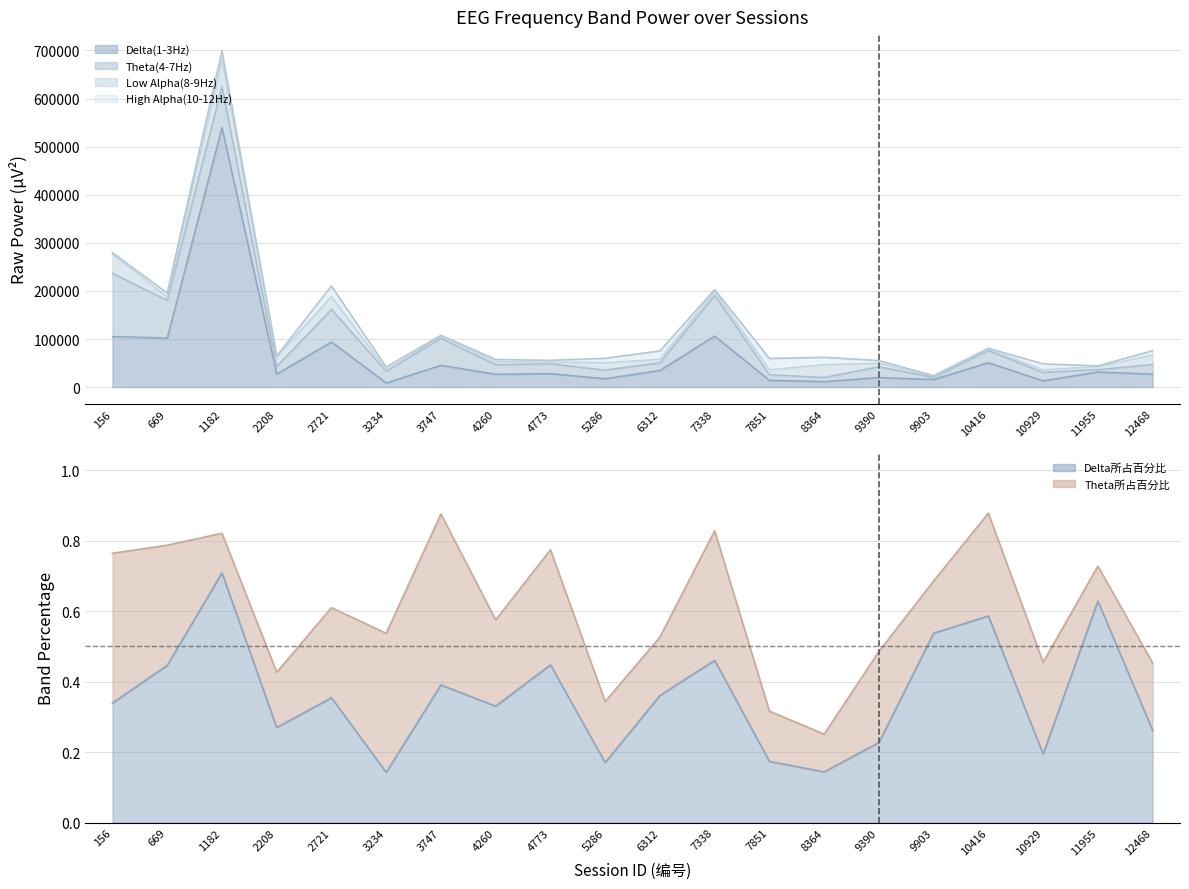

Reading right to left, transcribe all the data shown in this chart.

Delta(1-3Hz): 12468=27049.0	11955=31619.0	10929=13063.0	10416=50856.0	9903=15843.0	9390=19851.0	8364=11520.0	7851=14177.0	7338=106316.0	6312=34723.0	5286=17546.0	4773=28021.0	4260=26816.0	3747=45386.0	3234=8794.0	2721=93946.0	2208=27218.0	1182=539566.0	669=102163.0	156=105170.0
Theta(4-7Hz): 12468=19817.0	11955=4987.0	10929=17475.0	10416=25306.0	9903=4370.0	9390=22567.0	8364=8588.0	7851=11645.0	7338=84933.0	6312=15950.0	5286=17881.0	4773=20441.0	4260=19879.0	3747=56379.0	3234=24323.0	2721=67749.0	2208=15830.0	1182=85529.0	669=78142.0	156=131662.0
Low Alpha(8-9Hz): 12468=19860.0	11955=6203.0	10929=5589.0	10416=2695.0	9903=2284.0	9390=7251.0	8364=26470.0	7851=10421.0	7338=8150.0	6312=7243.0	5286=15361.0	4773=3723.0	4260=5985.0	3747=4518.0	3234=2839.0	2721=27026.0	2208=19939.0	1182=56815.0	669=7200.0	156=40293.0
High Alpha(10-12Hz): 12468=8951.0	11955=1300.0	10929=12197.0	10416=1670.0	9903=1225.0	9390=5421.0	8364=15352.0	7851=23224.0	7338=3605.0	6312=17248.0	5286=9105.0	4773=3416.0	4260=4876.0	3747=1398.0	3234=5798.0	2721=21556.0	2208=1674.0	1182=17214.0	669=8186.0	156=2355.0
Delta_pct: 12468=0.3	11955=0.6	10929=0.2	10416=0.6	9903=0.5	9390=0.2	8364=0.1	7851=0.2	7338=0.5	6312=0.4	5286=0.2	4773=0.4	4260=0.3	3747=0.4	3234=0.1	2721=0.4	2208=0.3	1182=0.7	669=0.4	156=0.3
Theta_pct: 12468=0.2	11955=0.1	10929=0.3	10416=0.3	9903=0.1	9390=0.3	8364=0.1	7851=0.1	7338=0.4	6312=0.2	5286=0.2	4773=0.3	4260=0.2	3747=0.5	3234=0.4	2721=0.3	2208=0.2	1182=0.1	669=0.3	156=0.4